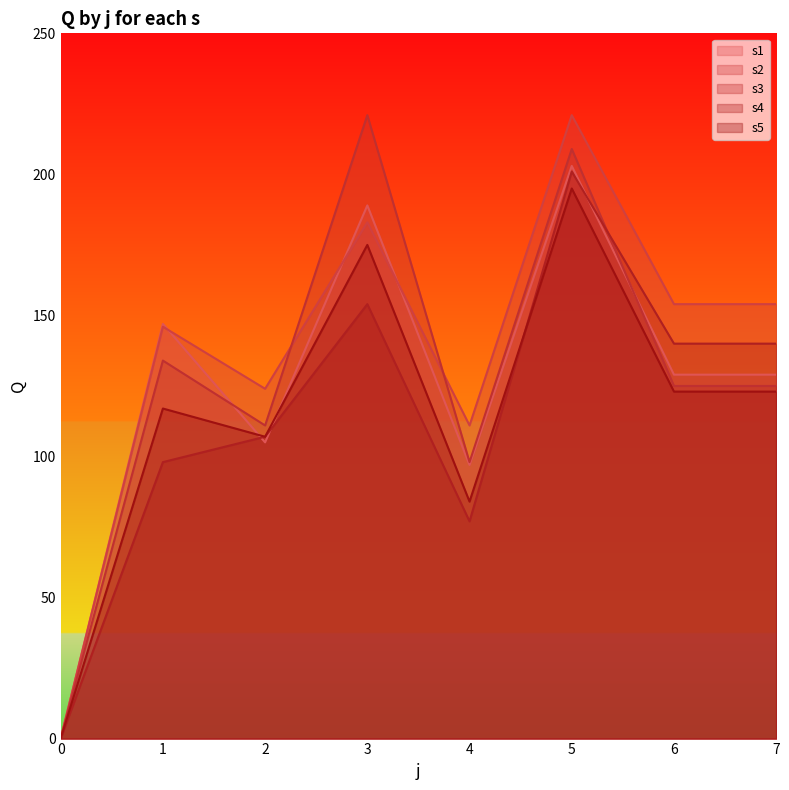

The value of s2 at 1 is 146. True or false?

True